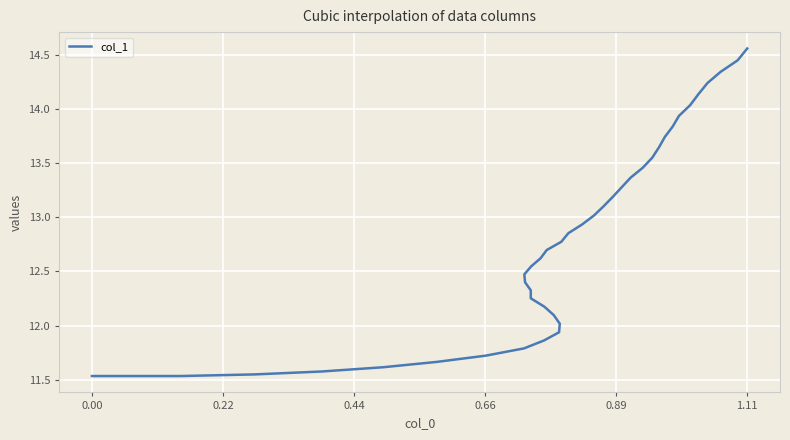

What is the label of the 35th point from the right?

1.11